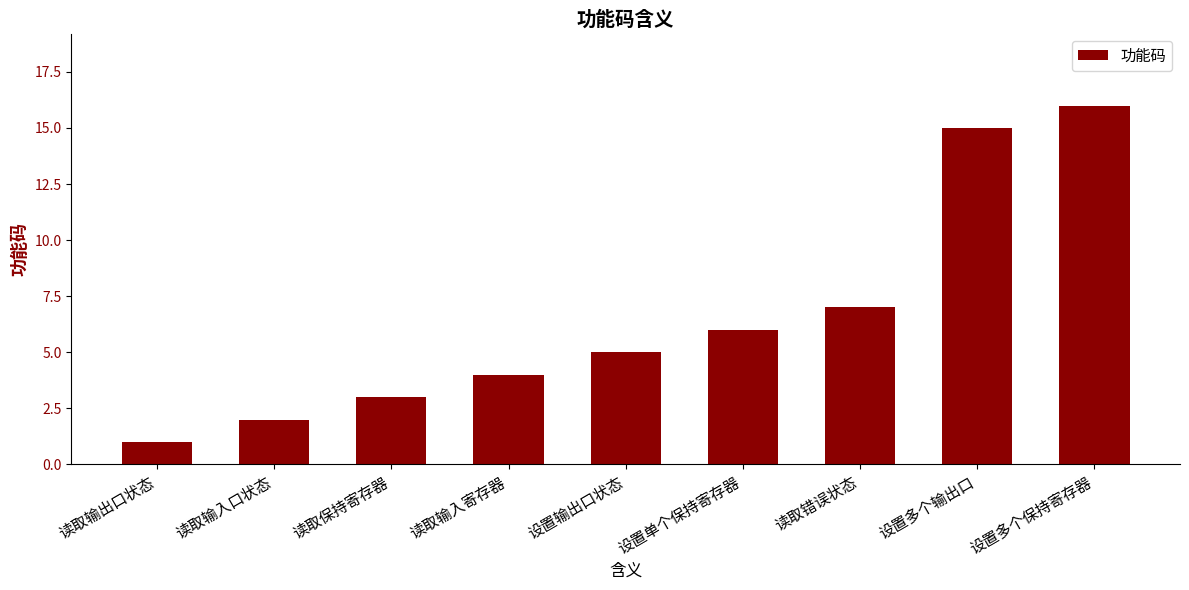

Between 读取输出口状态 and 读取输入口状态, which is larger?

读取输入口状态